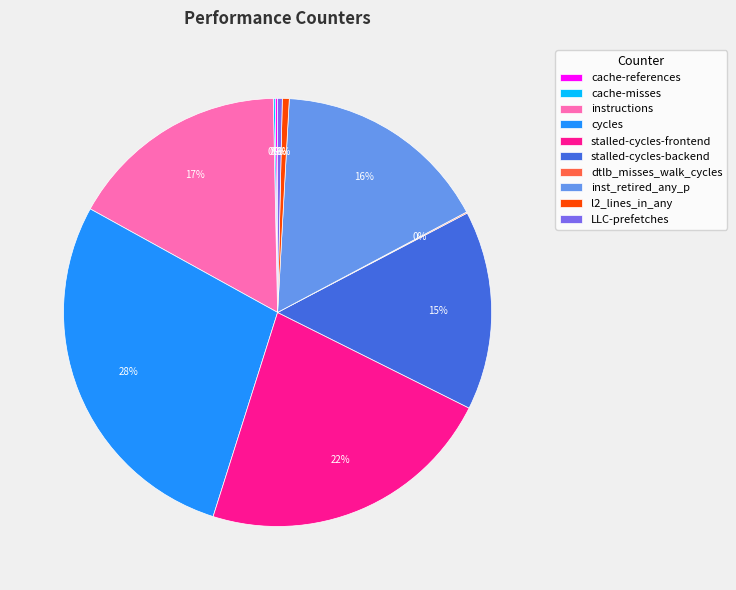

Is it true that stalled-cycles-backend is 30% of the pie?

False